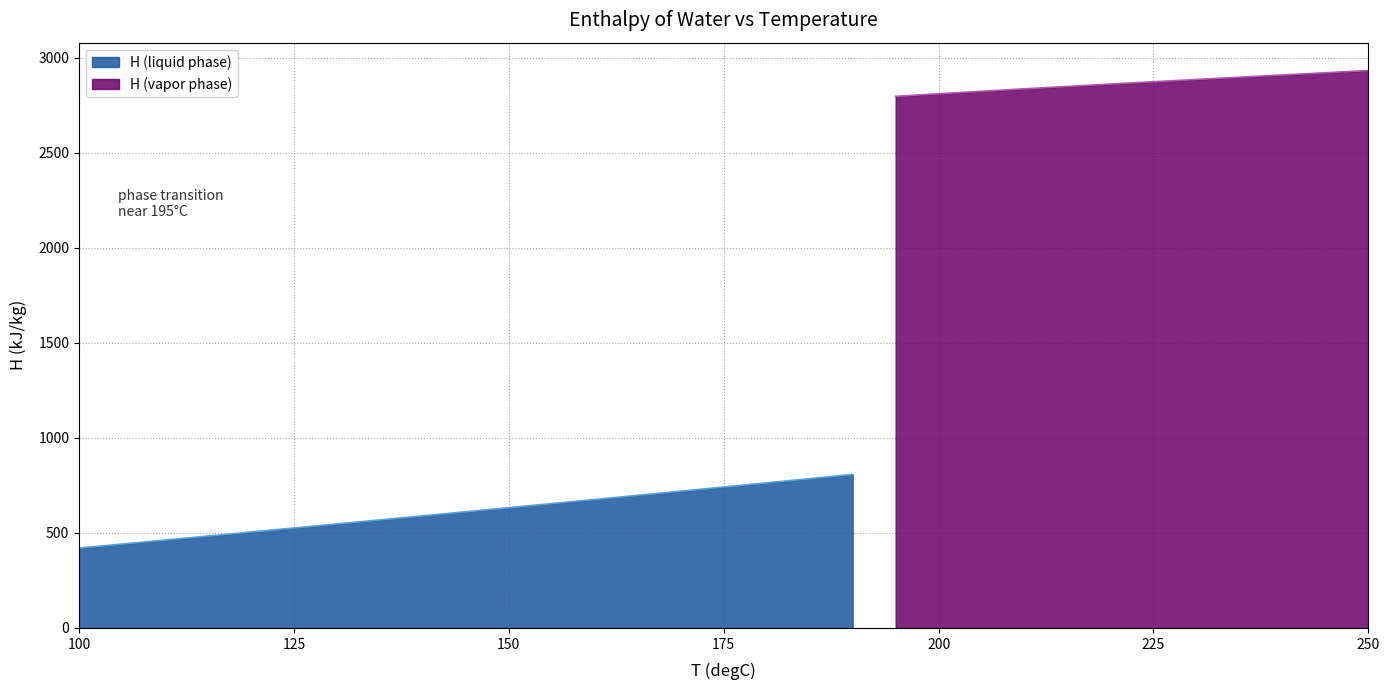

What is the average value?

1217.6